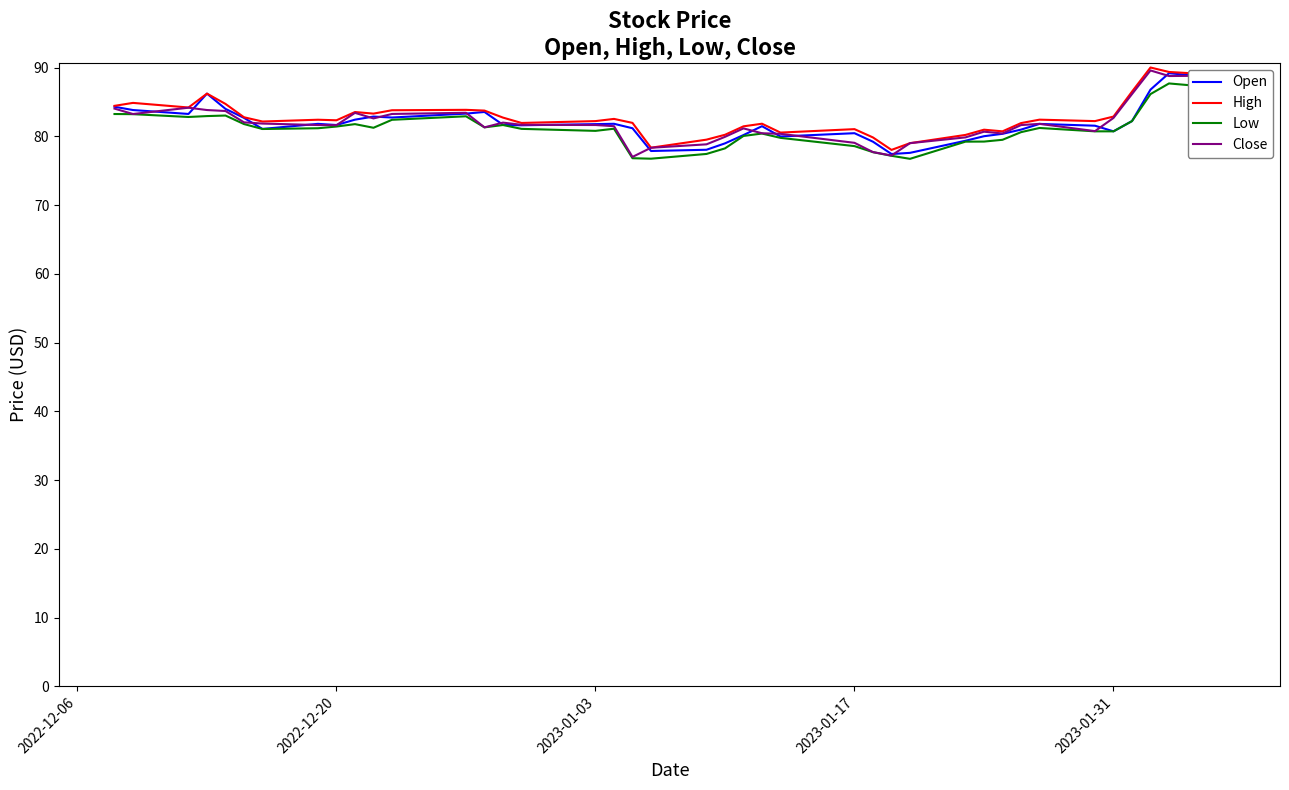

What is the minimum value for Close?

77.0